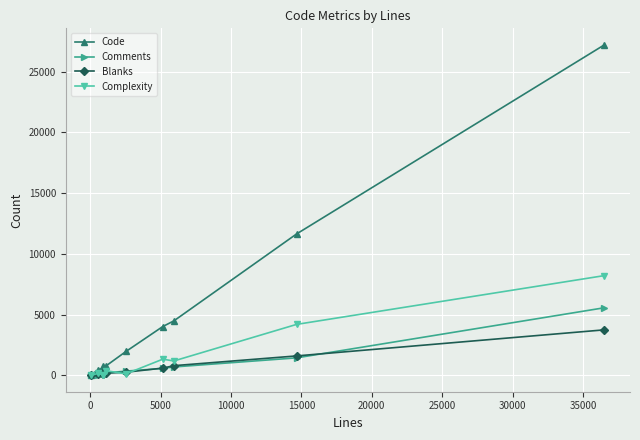

What is the maximum value for Complexity?

8206